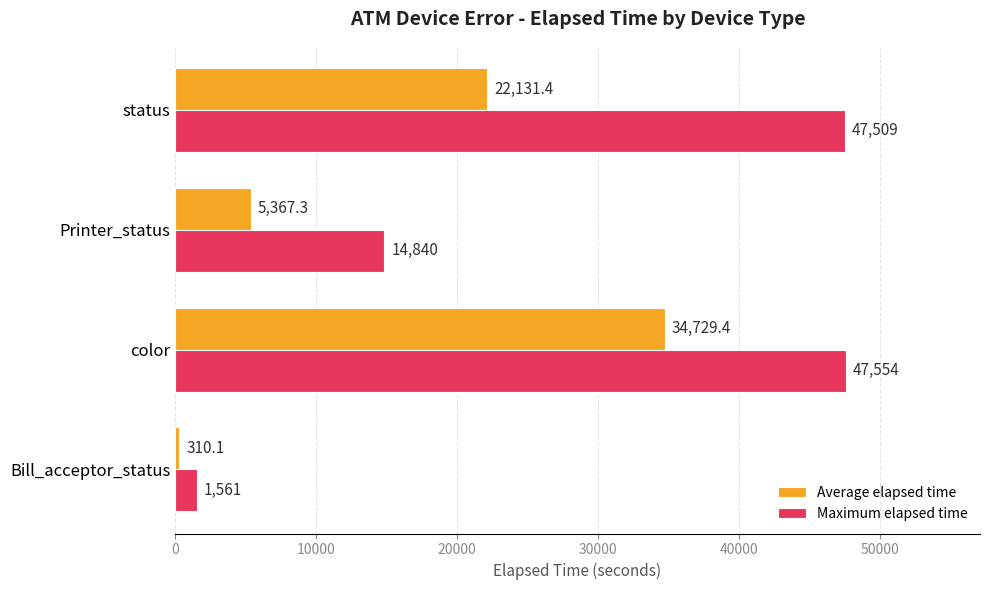

At which label is Average elapsed time closest to 17519?

status